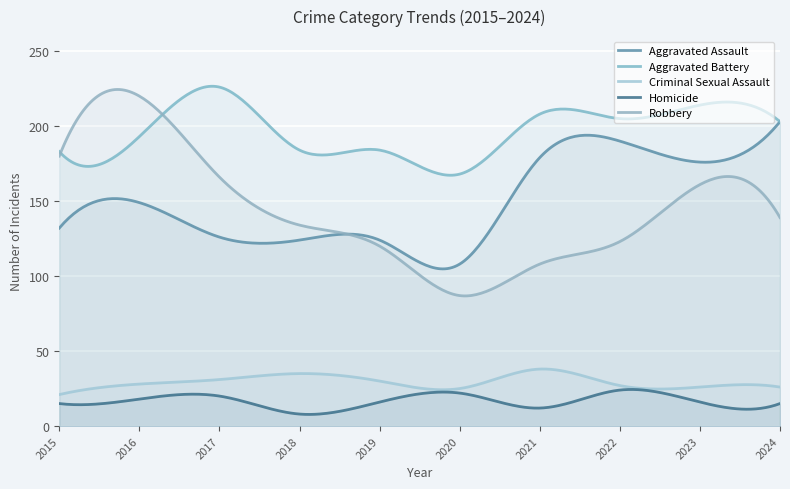

True or false: Aggravated Assault and Aggravated Battery intersect in this chart.

False